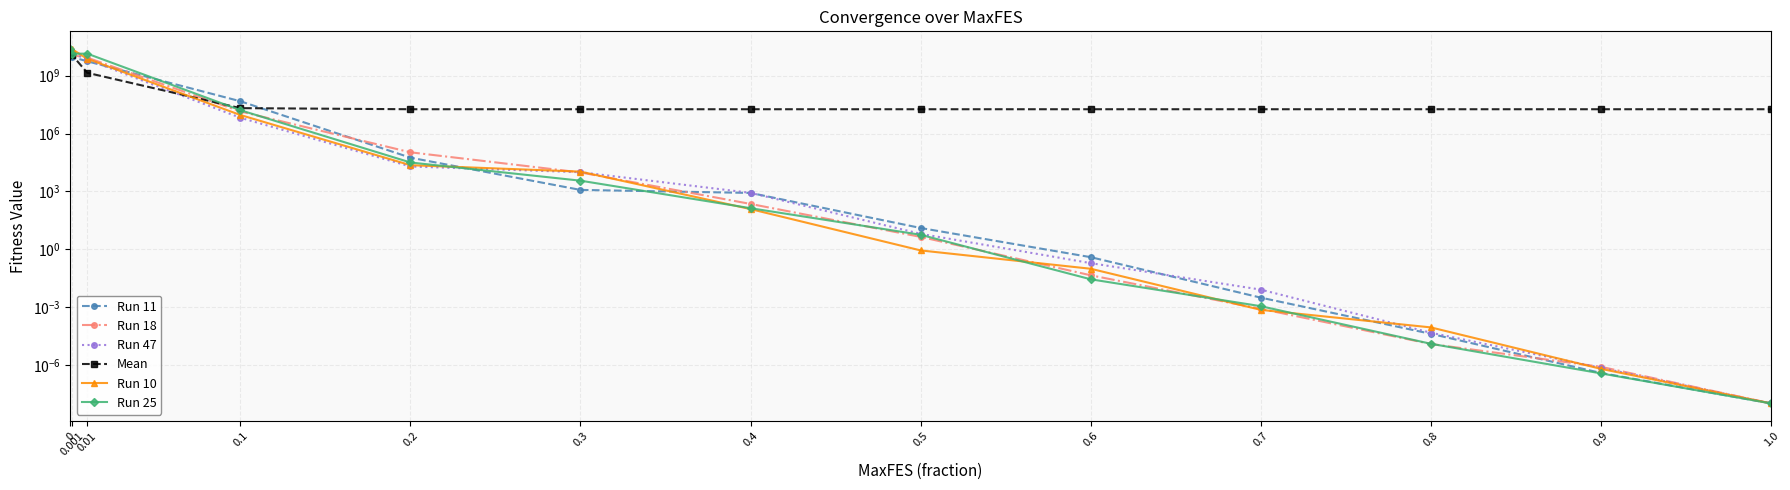

Does the chart display data point markers on the line(s)?

Yes